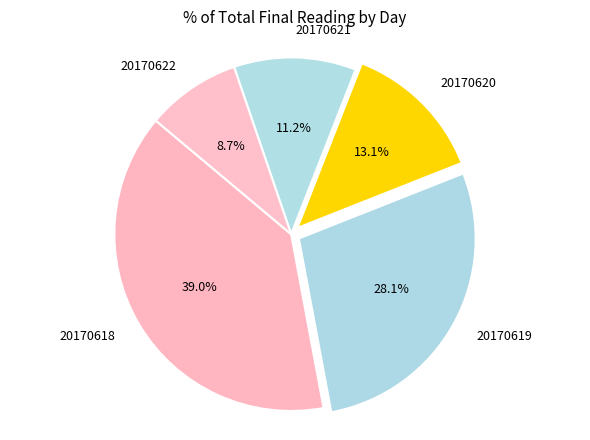

What is the largest slice in the pie chart?

20170618